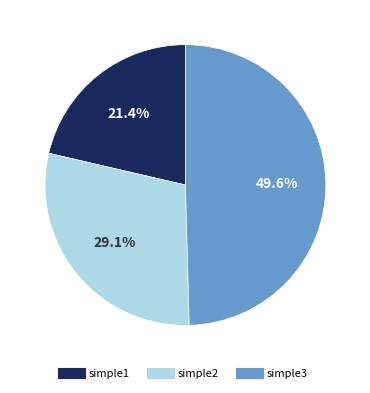

To the nearest percent, what percentage of the pie is simple1?

21%